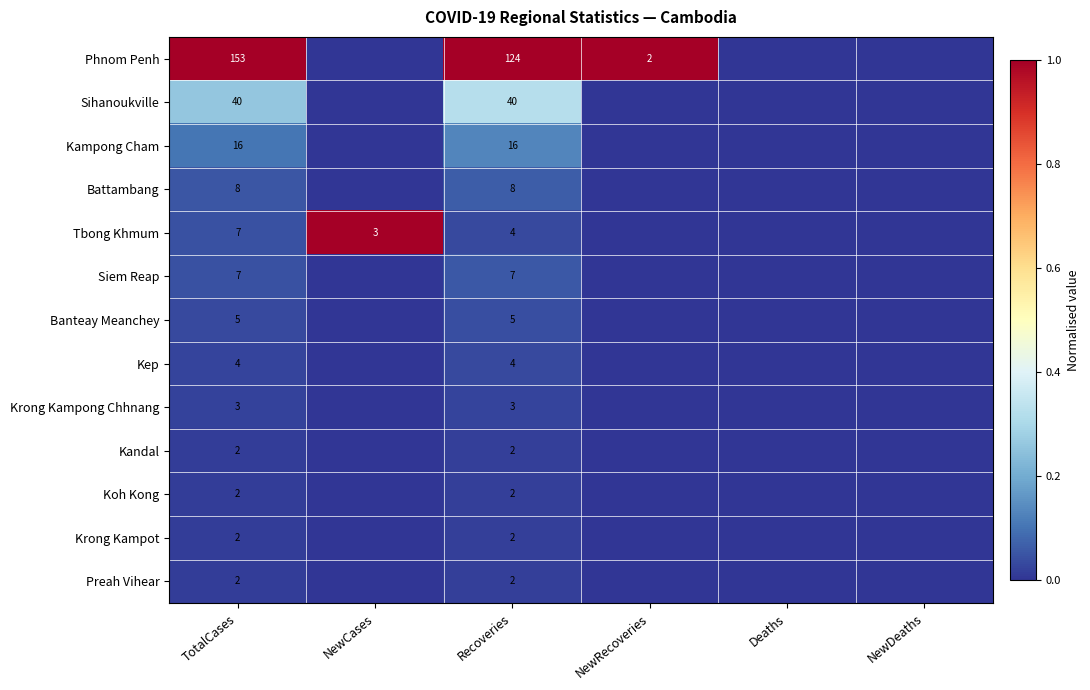

What is the difference between the highest and lowest values at TotalCases?

151